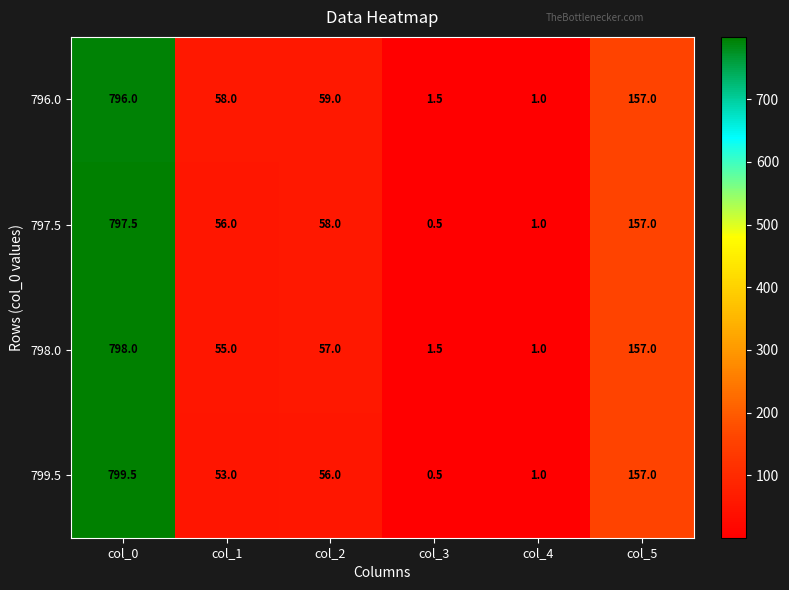

Which label corresponds to the largest value in the chart?

col_0